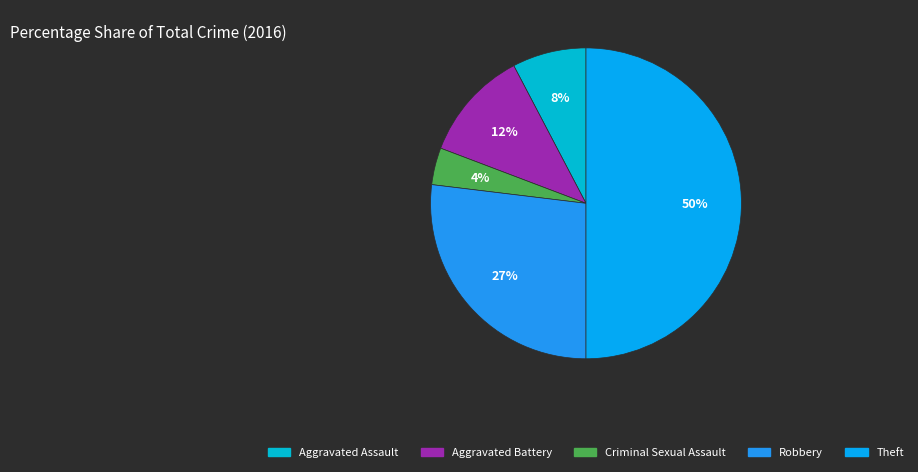

Which has a higher value, Criminal Sexual Assault or Theft?

Theft